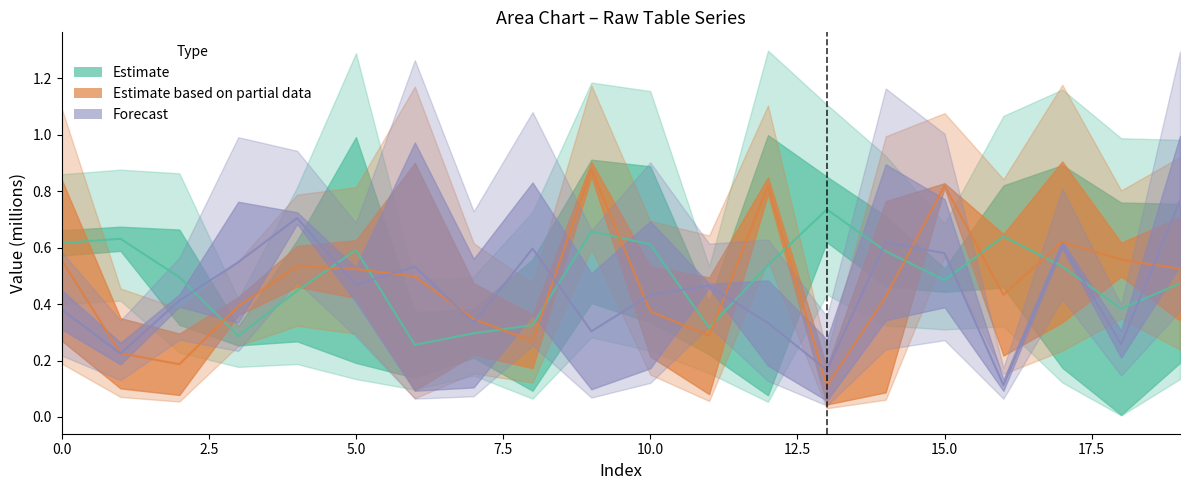

At which category does the chart reach its minimum across all series?

13